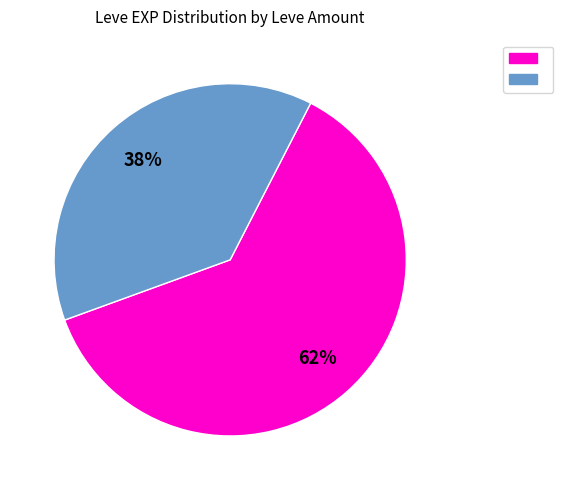

Is there a majority slice in this chart?

Yes